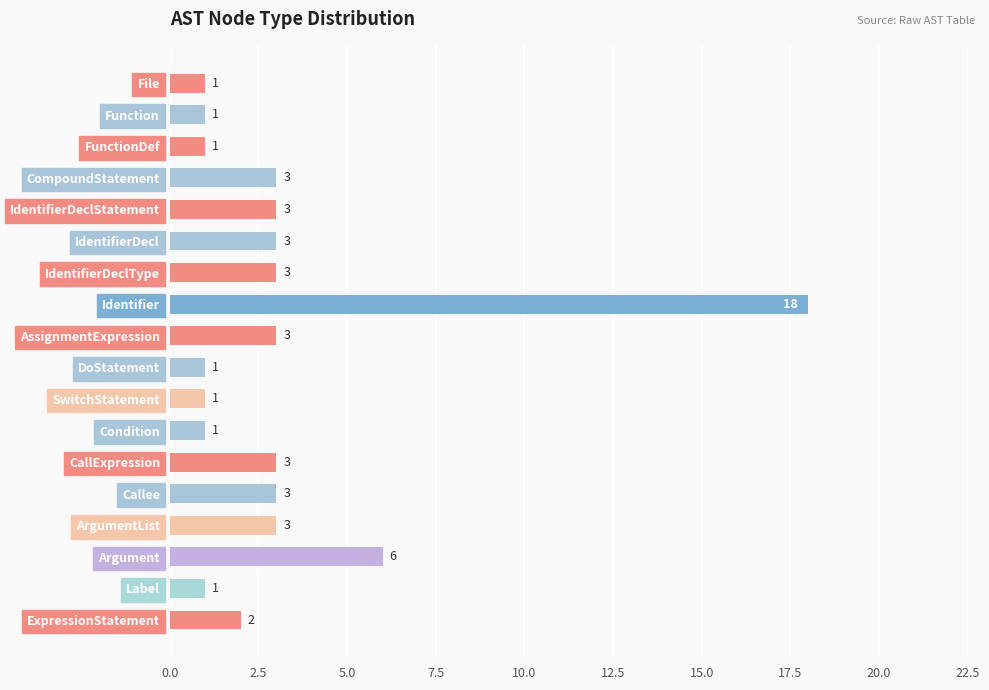

What is the average value?

3